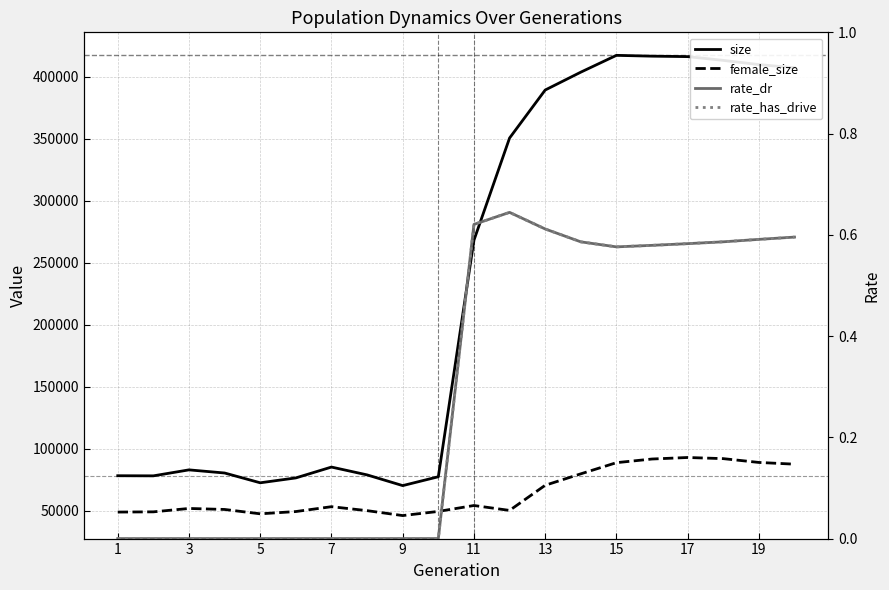

What are all the series names shown in the legend?

size, female_size, rate_dr, rate_has_drive